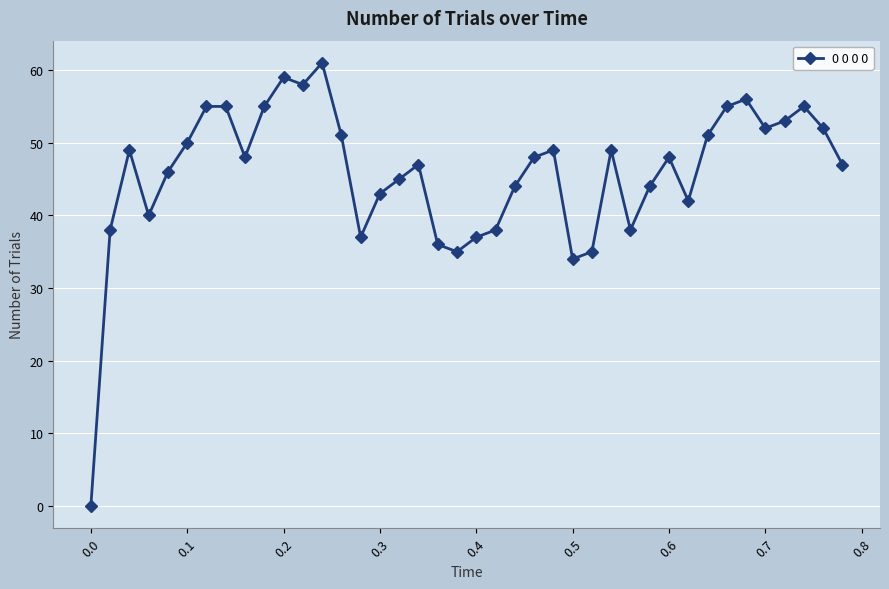

What is the difference between the second highest and second lowest values?

25